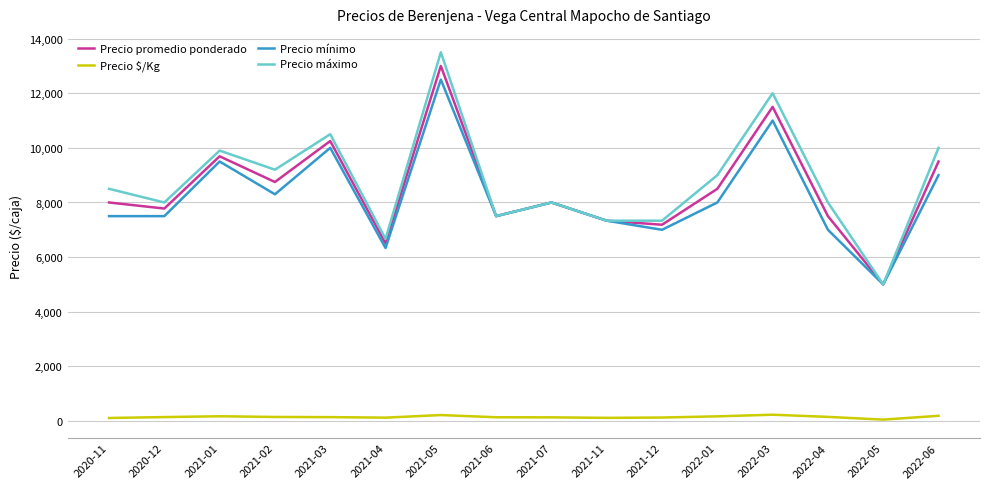

What is the average value of the Precio promedio ponderado series?

8499.4